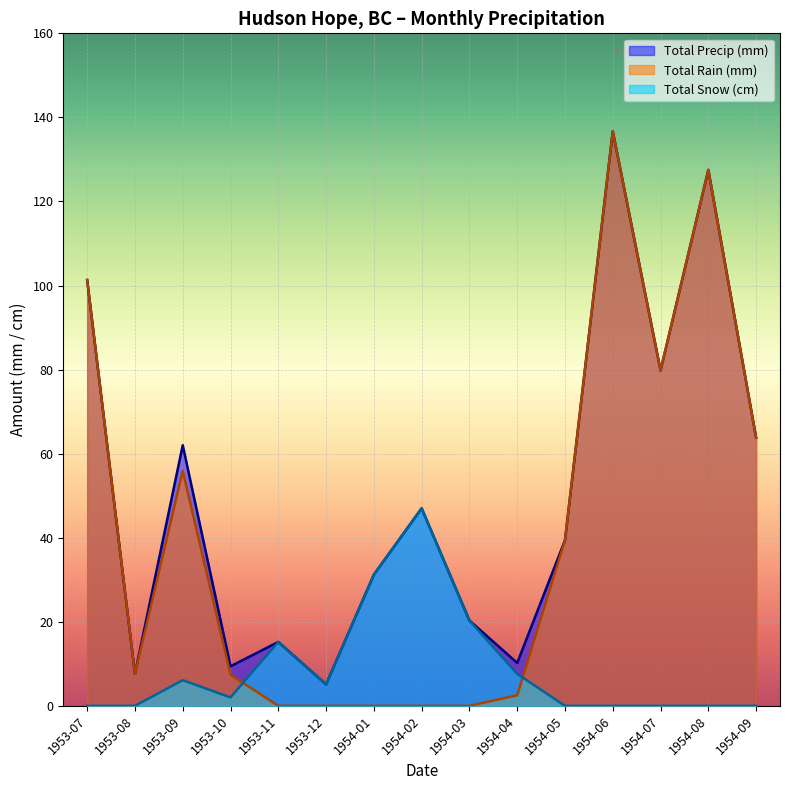

Which series has the largest range (max minus min)?

Total Rain (mm)